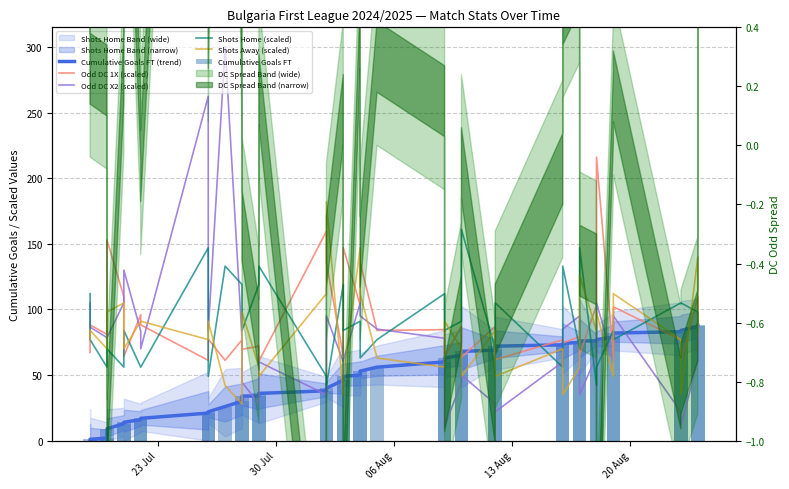

Is it true that Odd DC 1X (scaled) equals 88.6 at 27?

False